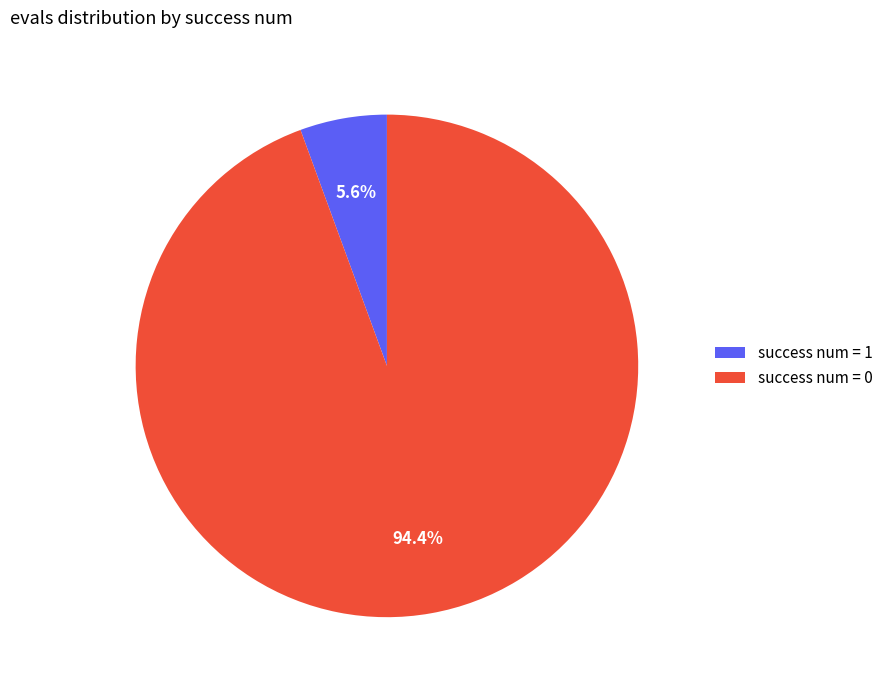

Rank the categories by value from highest to lowest.

success num = 0, success num = 1